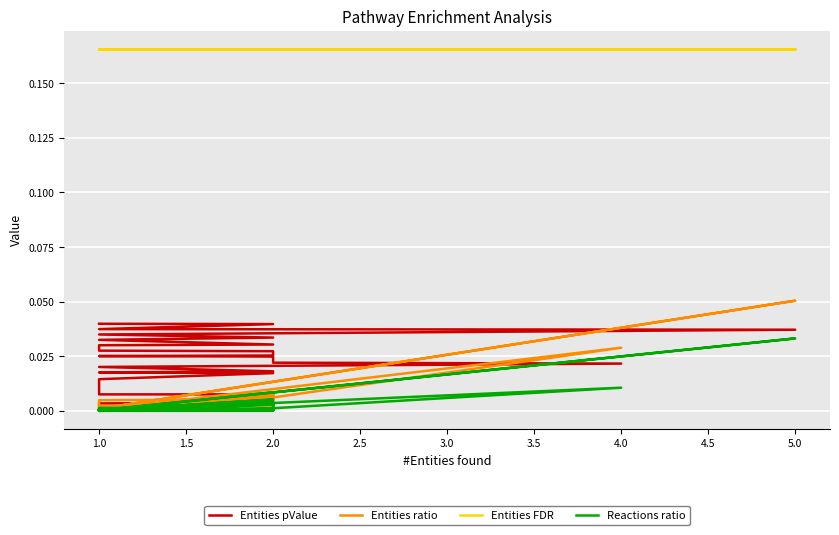

Rank the series by their maximum value, from highest to lowest.

Entities FDR, Entities ratio, Entities pValue, Reactions ratio